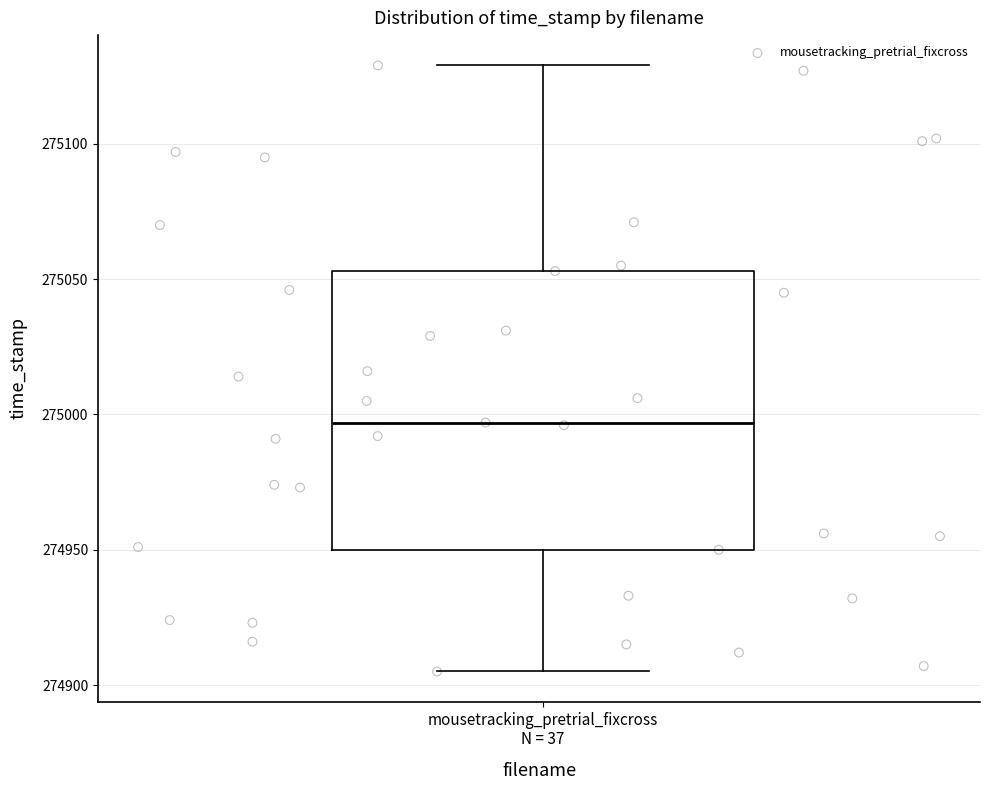

Transcribe this box plot: give where the median line is, the range the box spans, and where the two whiskers end, as read against the y-axis. The values are not printed on the chart, so give them approximately, as read against the axis.

median 274995, box 274950 to 275055, whiskers 274905 to 275130